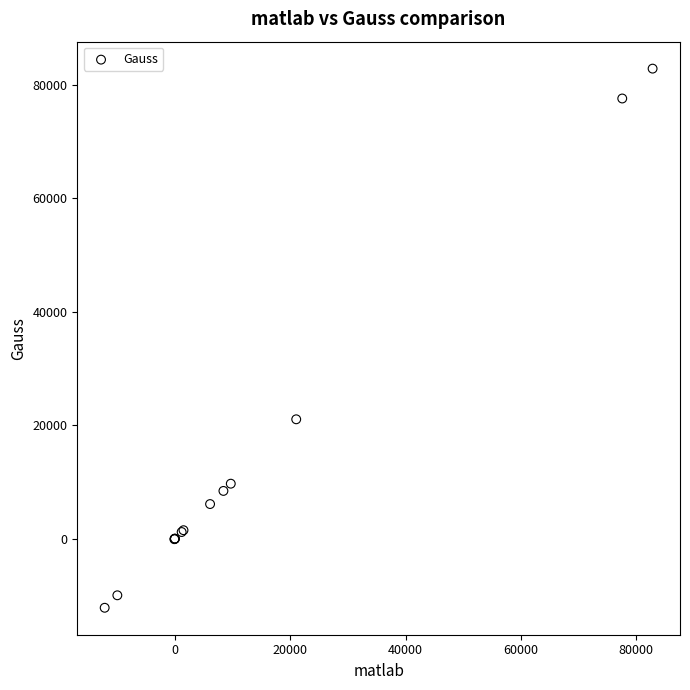

What Y value in the scatter plot is closest to 35339?

21052.7